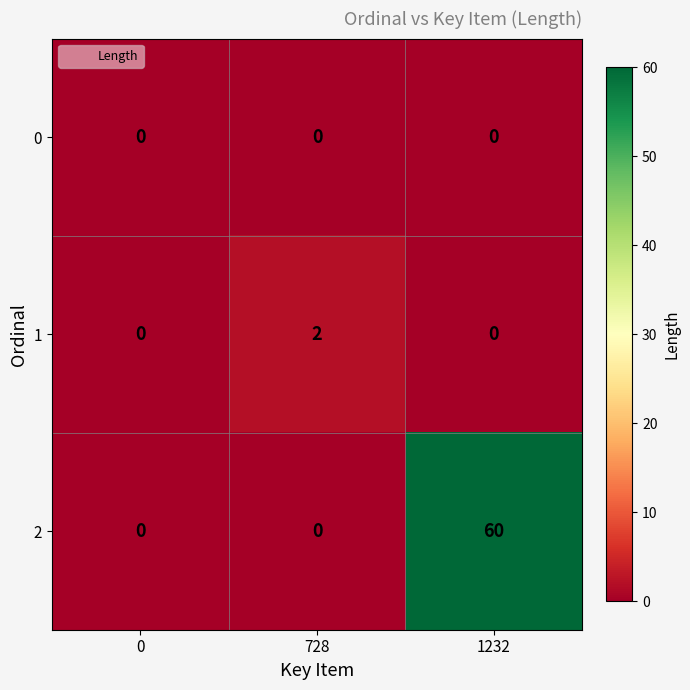

Count the number of categories in the chart.

3